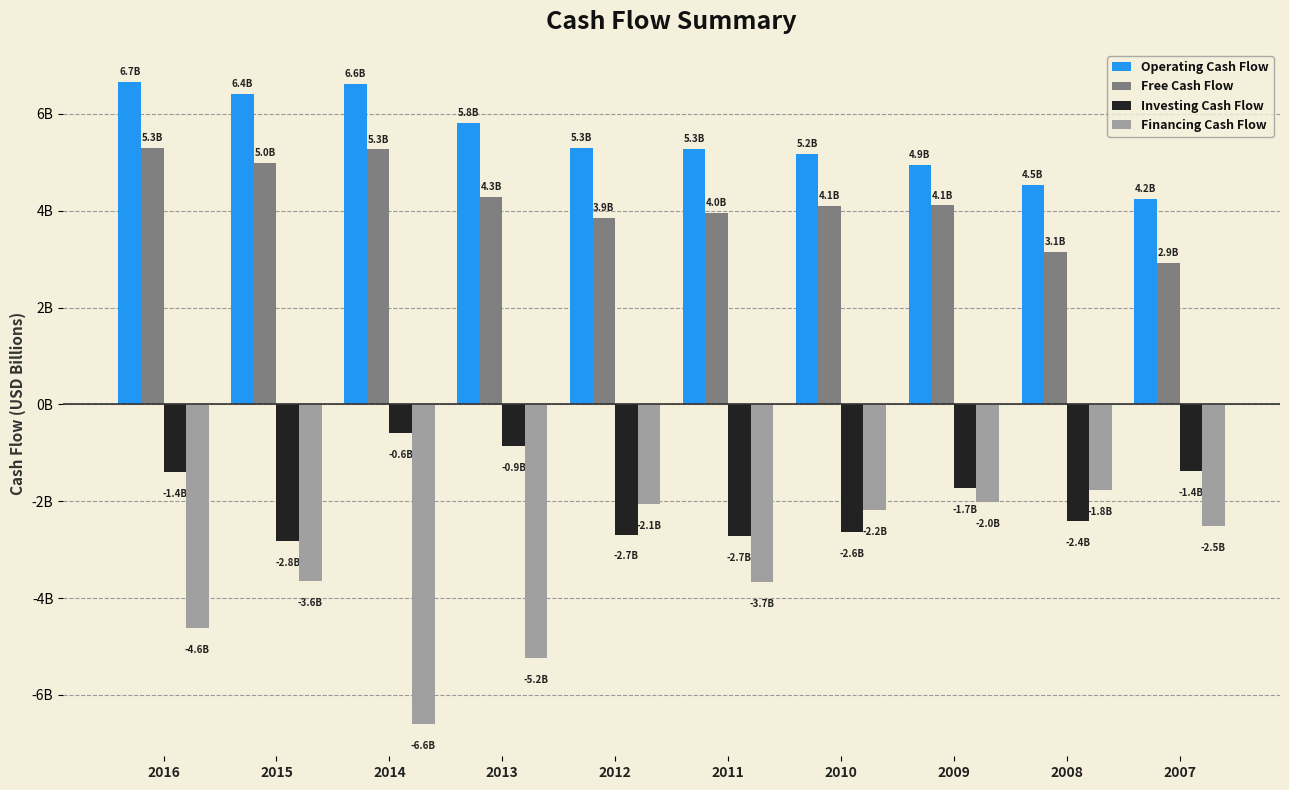

Are the bars grouped side by side (vs. stacked)?

Yes